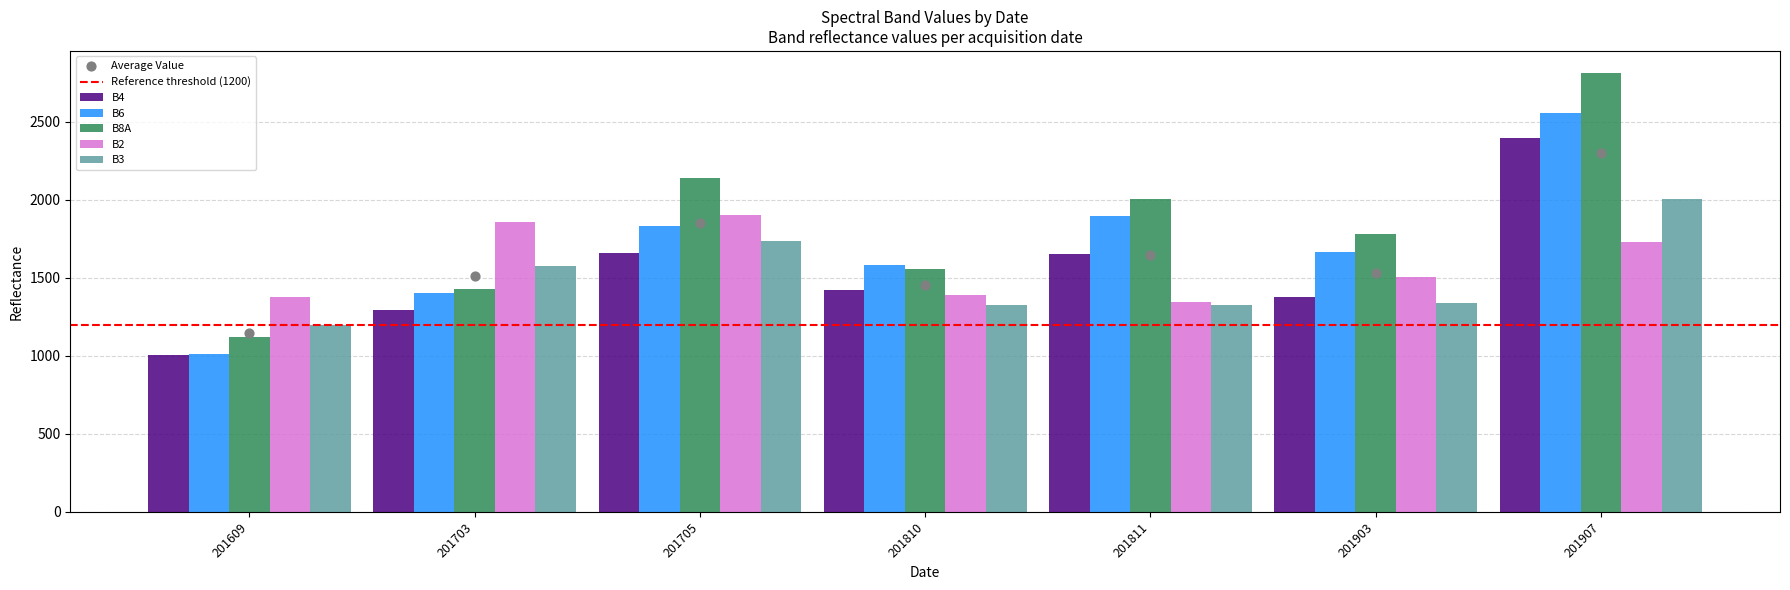

What are all the series names shown in the legend?

B4, B6, B8A, B2, B3